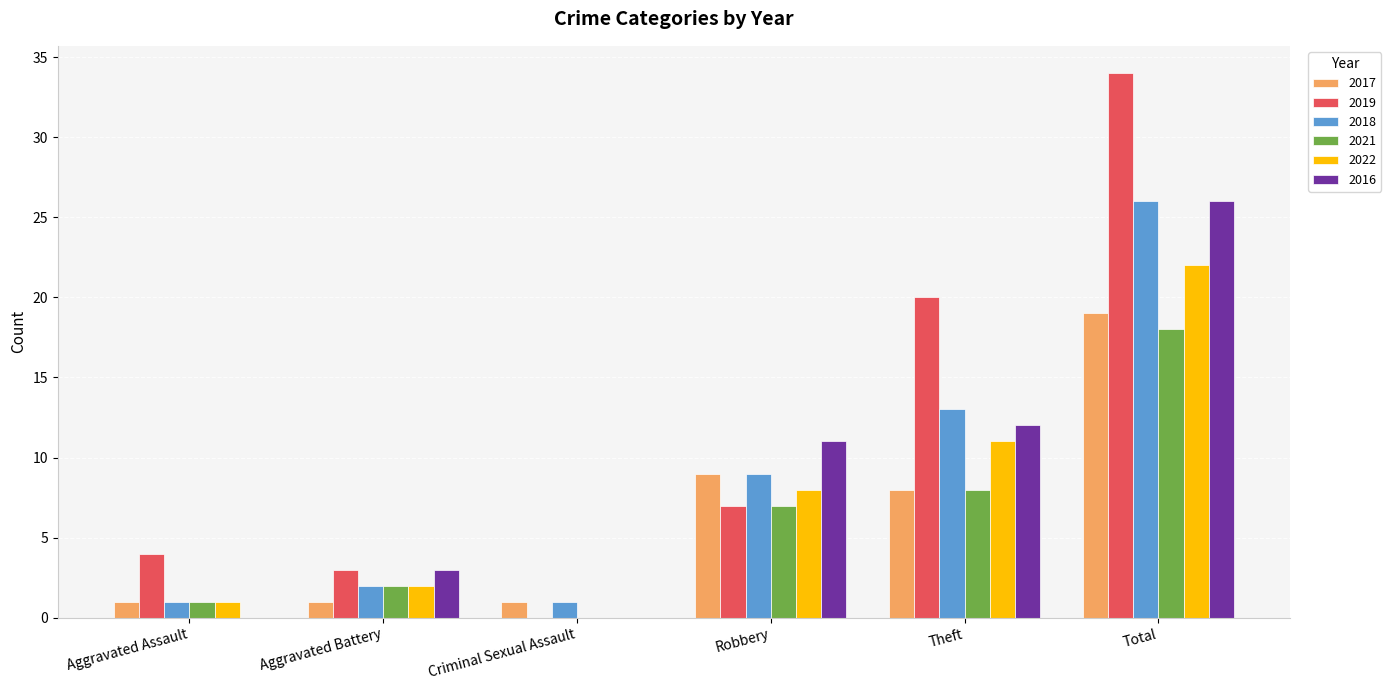

At which category is the sum across all series the highest?

Total